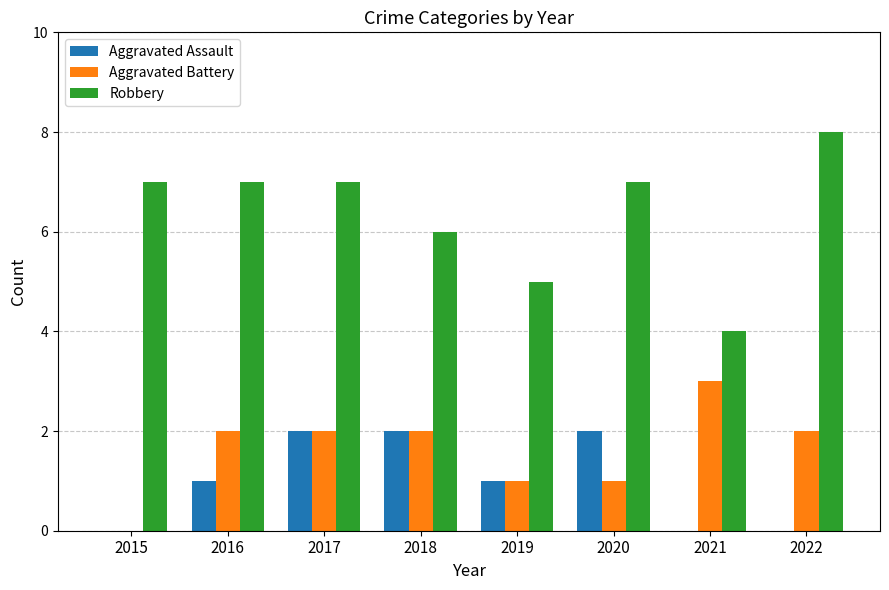

What is the difference between the Robbery values at 2015 and 2021?

3